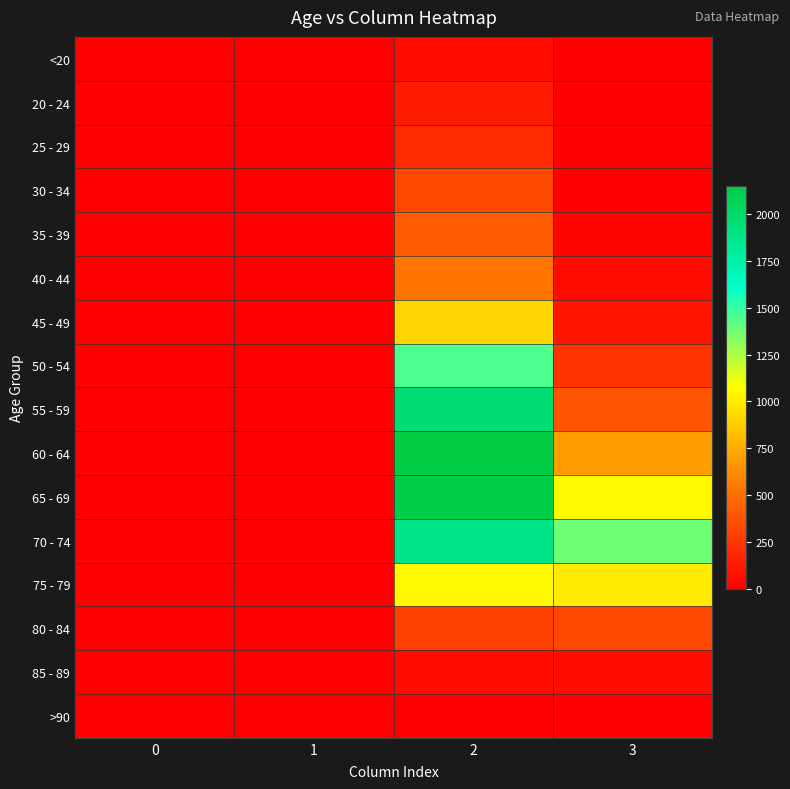

At 2, list the series in order from largest to smallest.

60 - 64, 65 - 69, 55 - 59, 70 - 74, 50 - 54, 75 - 79, 45 - 49, 40 - 44, 35 - 39, 30 - 34, 80 - 84, 25 - 29, 20 - 24, <20, 85 - 89, >90